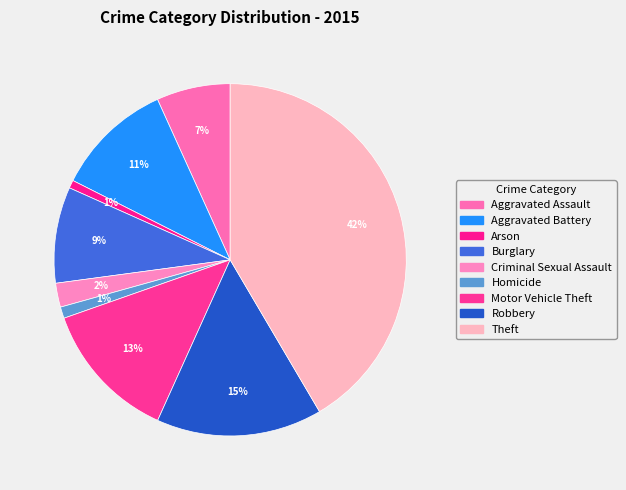

What portion of the pie excludes Theft?

58.5%